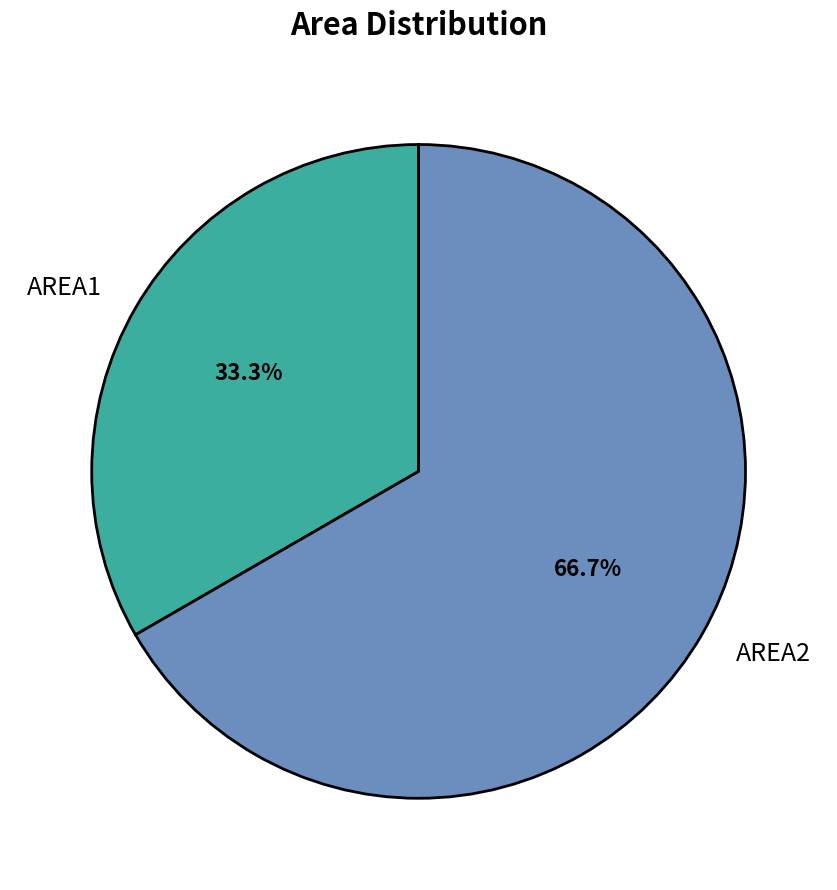

To the nearest percent, what is the combined percentage of AREA1 and AREA2?

100%